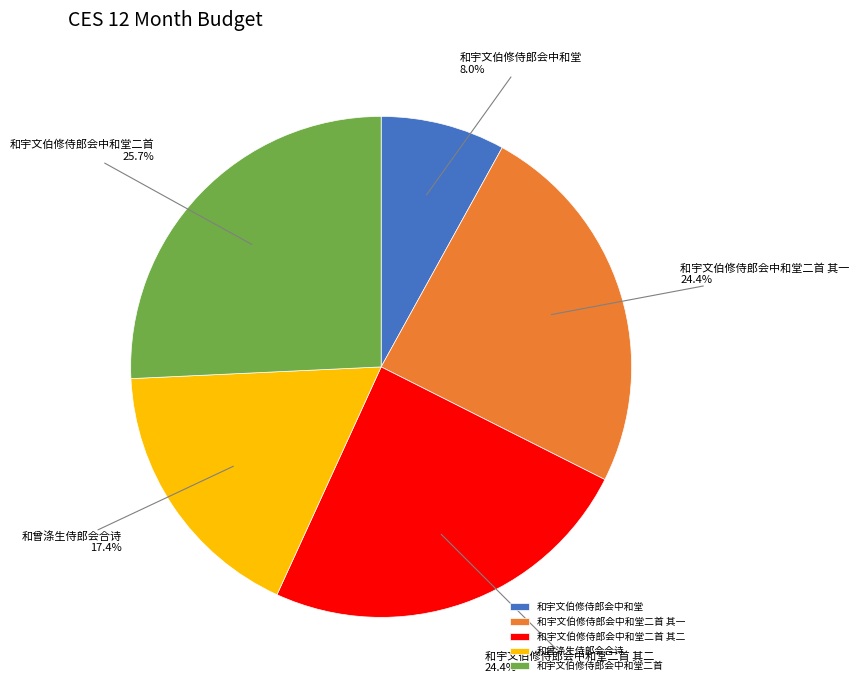

To the nearest percent, what percentage of the pie is 和宇文伯修侍郎会中和堂?

8%